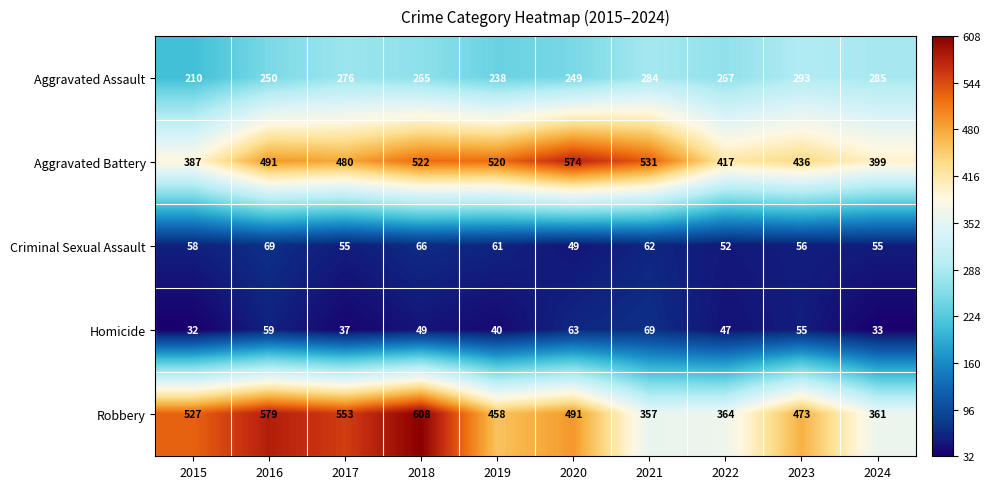

The Aggravated Battery series shows 531 at 2021. True or false?

True